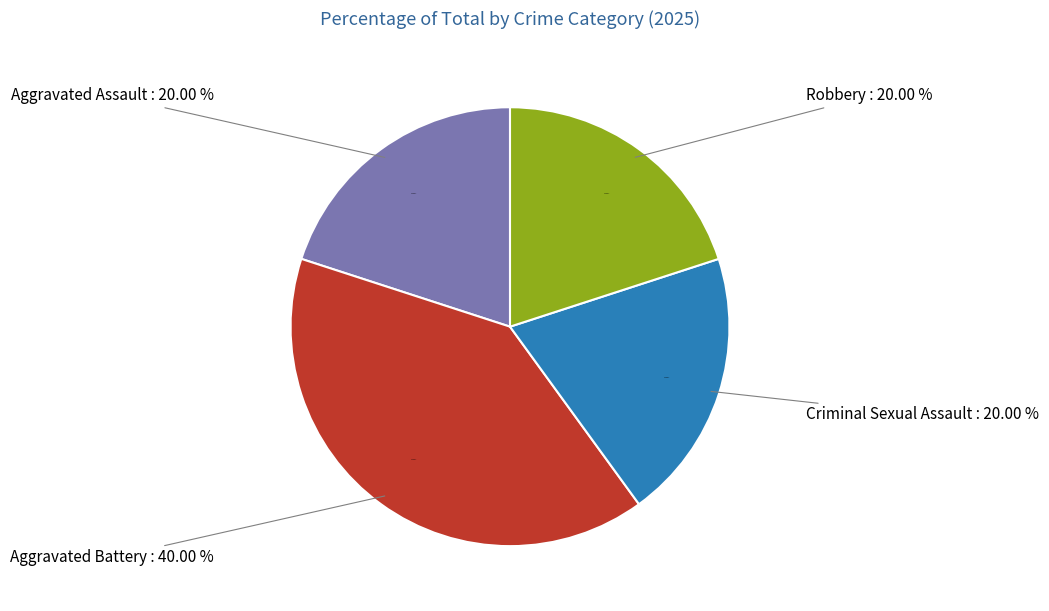

To the nearest percent, what is the combined percentage of Aggravated Assault and Criminal Sexual Assault?

40%